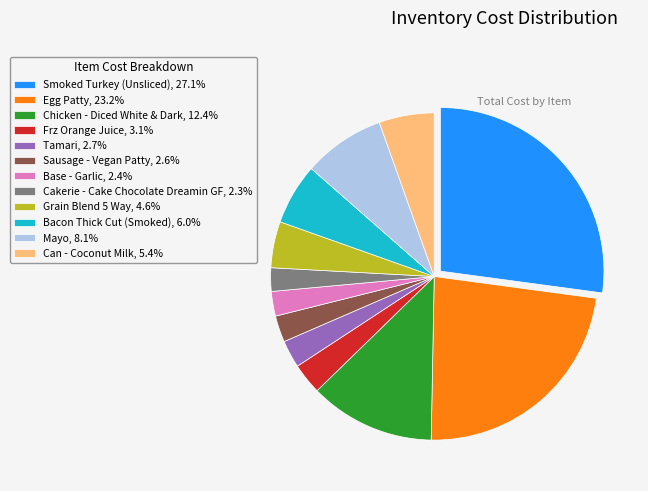

Is there any slice that represents more than half of the pie?

No